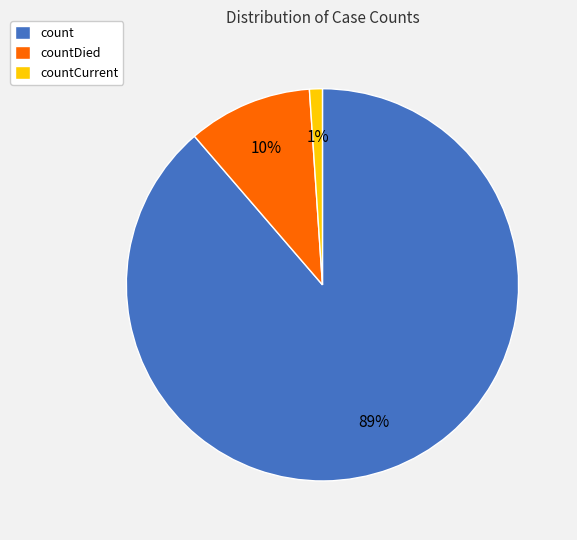

Between count and countDied, which is larger?

count